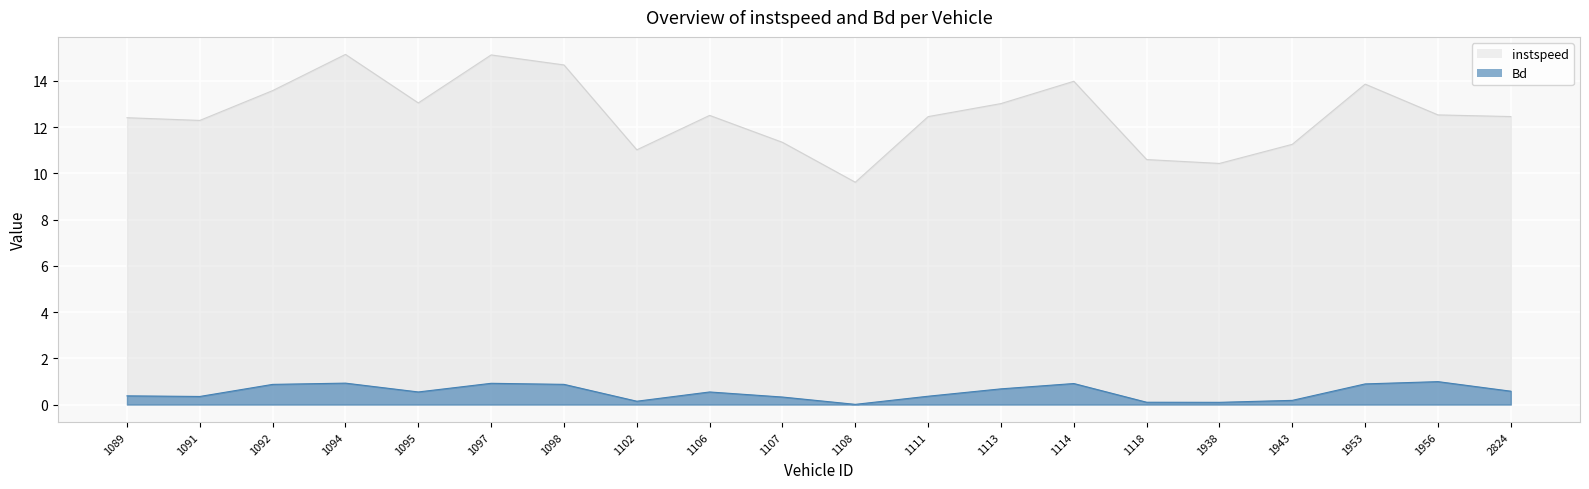

True or false: Bd has more than 2 interior local peaks.

True